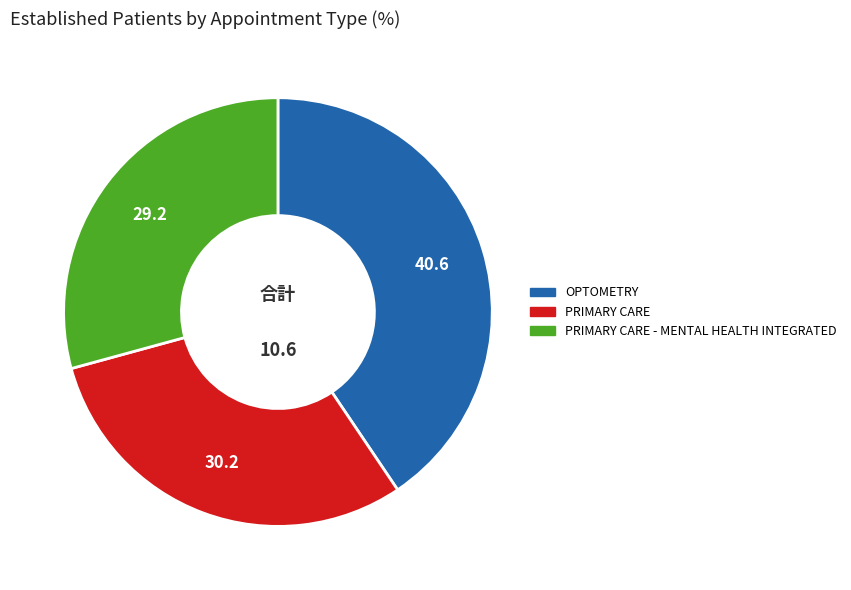

Is there a majority slice in this chart?

No